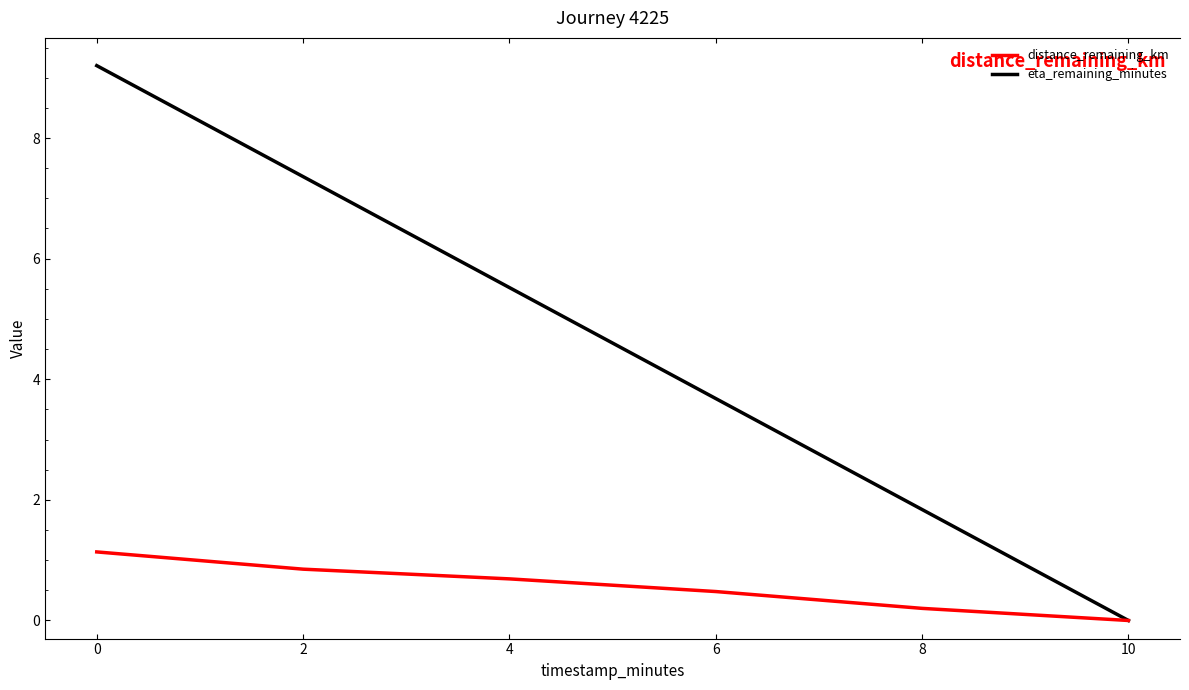

Rank the series by their maximum value, from lowest to highest.

distance_remaining_km, eta_remaining_minutes